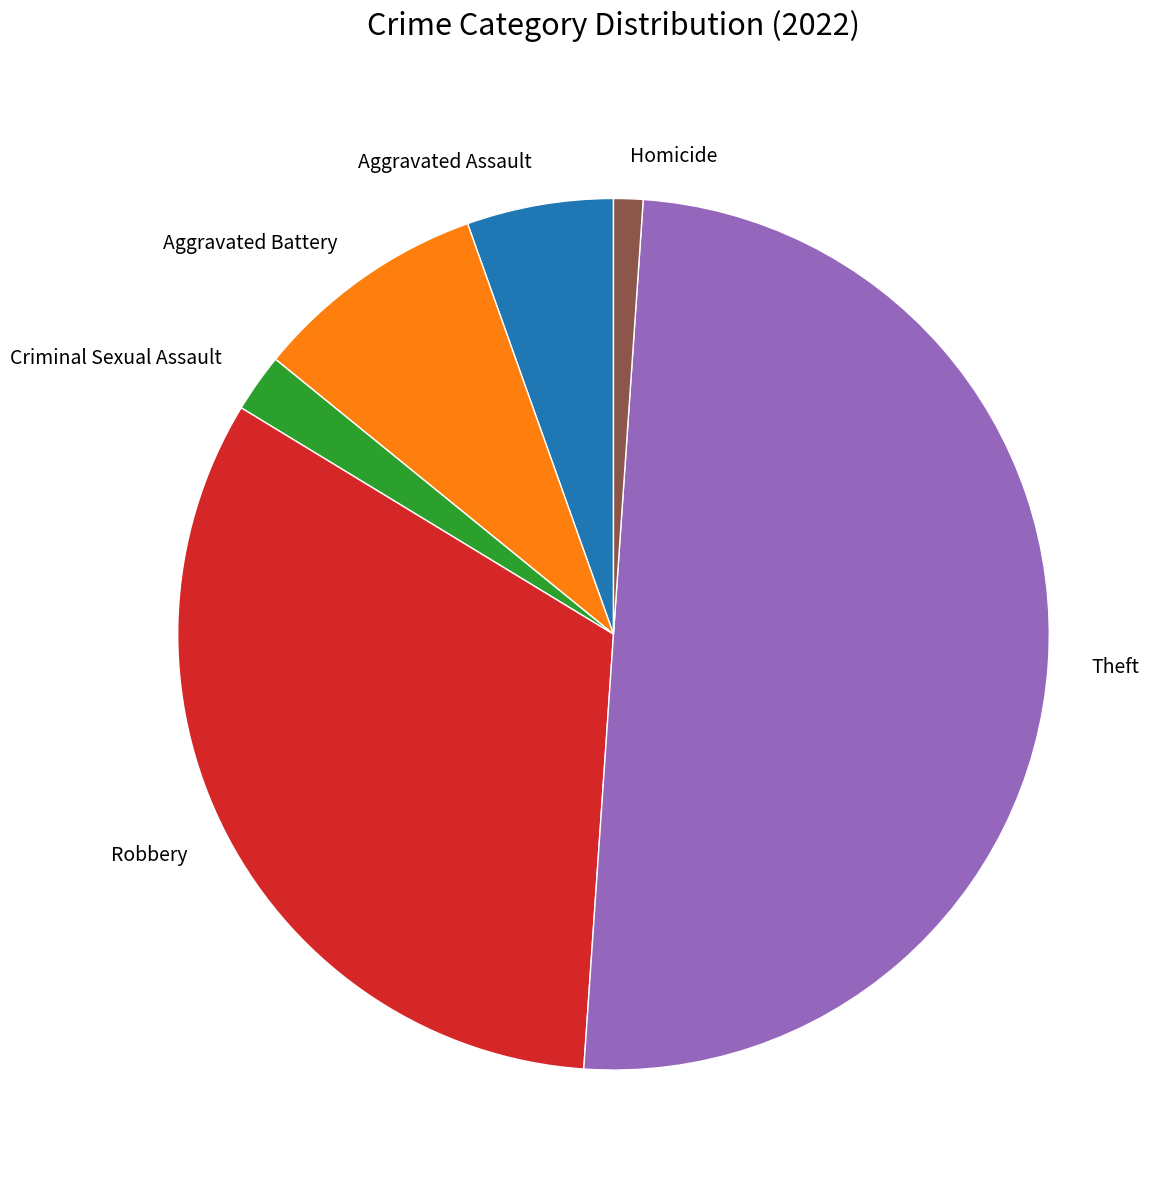

Rank the categories by value from lowest to highest.

Homicide, Criminal Sexual Assault, Aggravated Assault, Aggravated Battery, Robbery, Theft